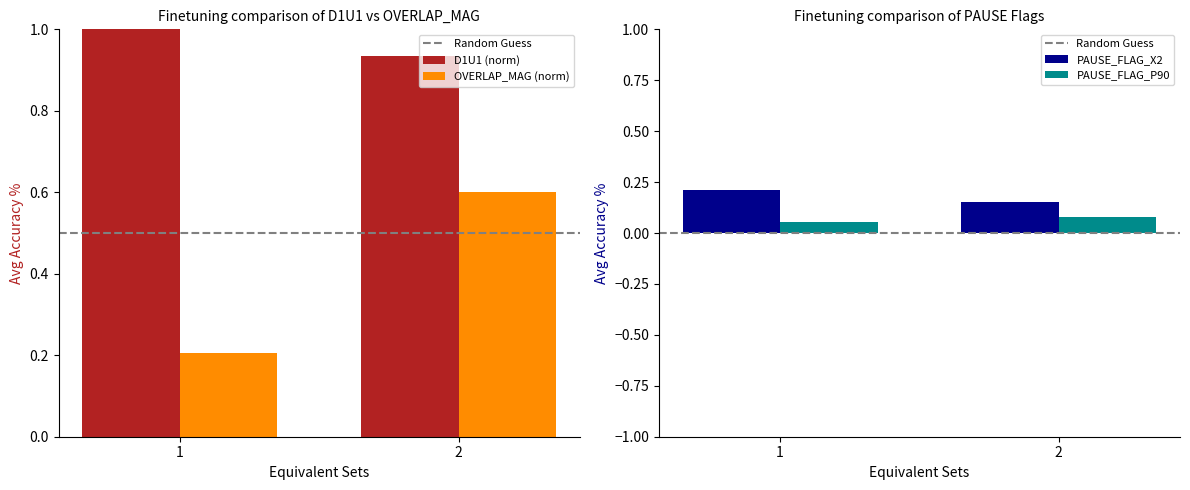

Is the value of OVERLAP_MAG (norm) at 2 greater than the value of PAUSE_FLAG_X2 at 2?

Yes